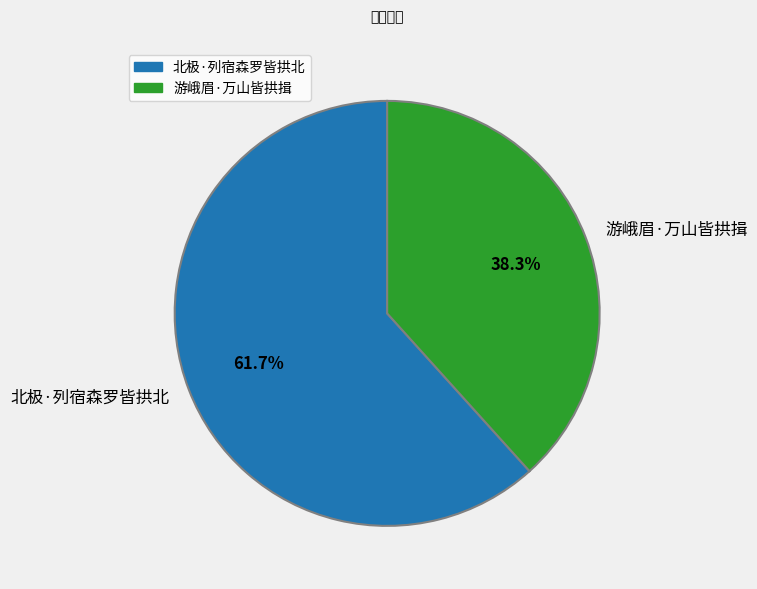

Do 北极·列宿森罗皆拱北 and 游峨眉·万山皆拱揖 together represent more than half of the pie?

Yes